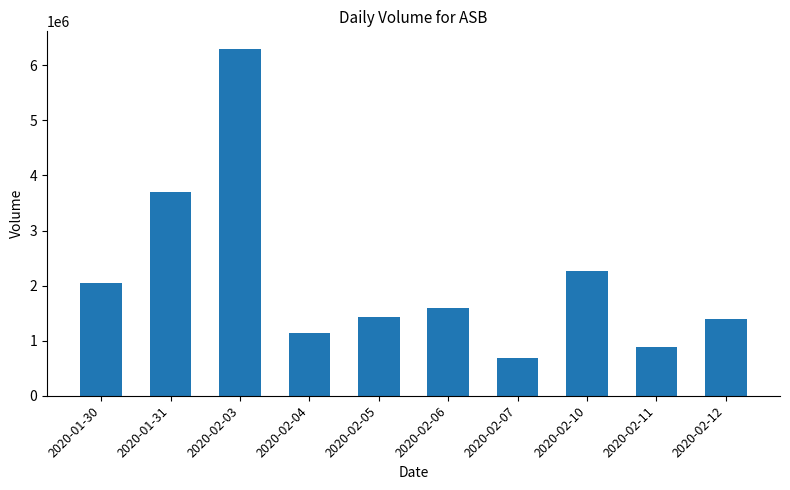

Is it true that the value at 2020-02-03 is 11317041?

False